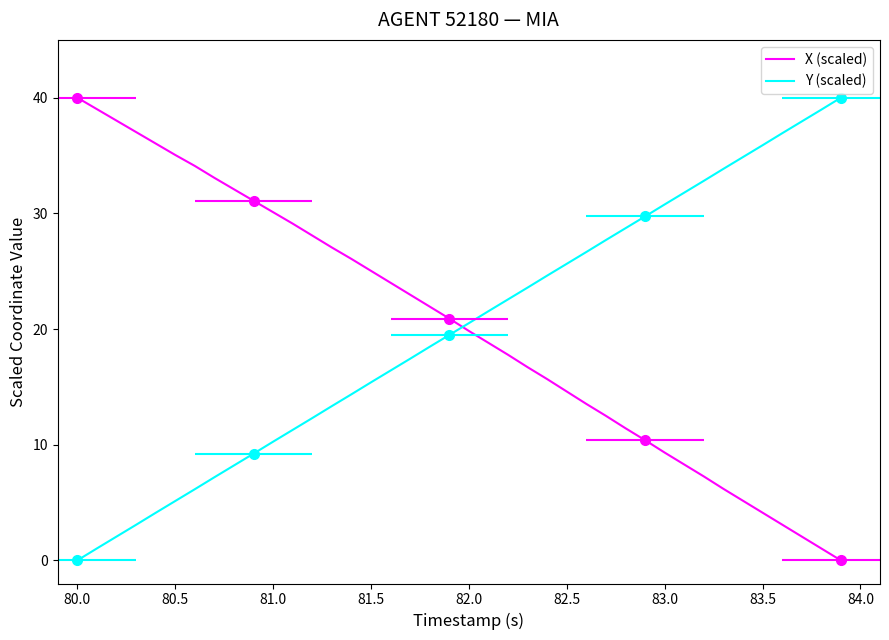

How many times do Y (scaled) and X (scaled) cross each other?

1